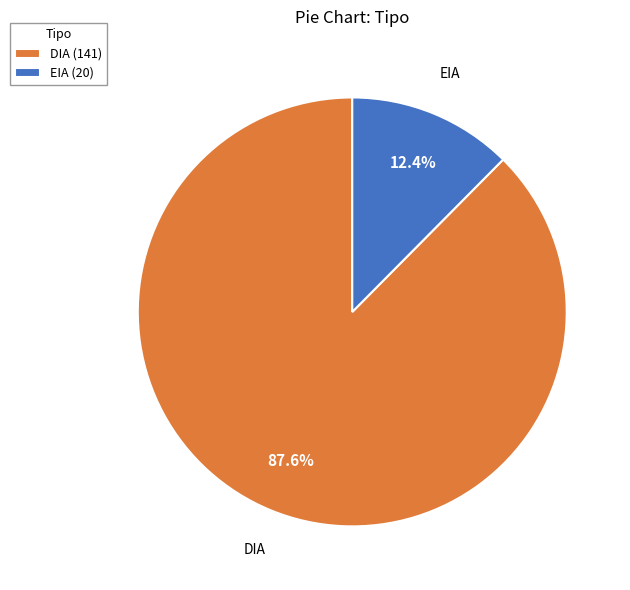

Count the number of slices in the pie.

2